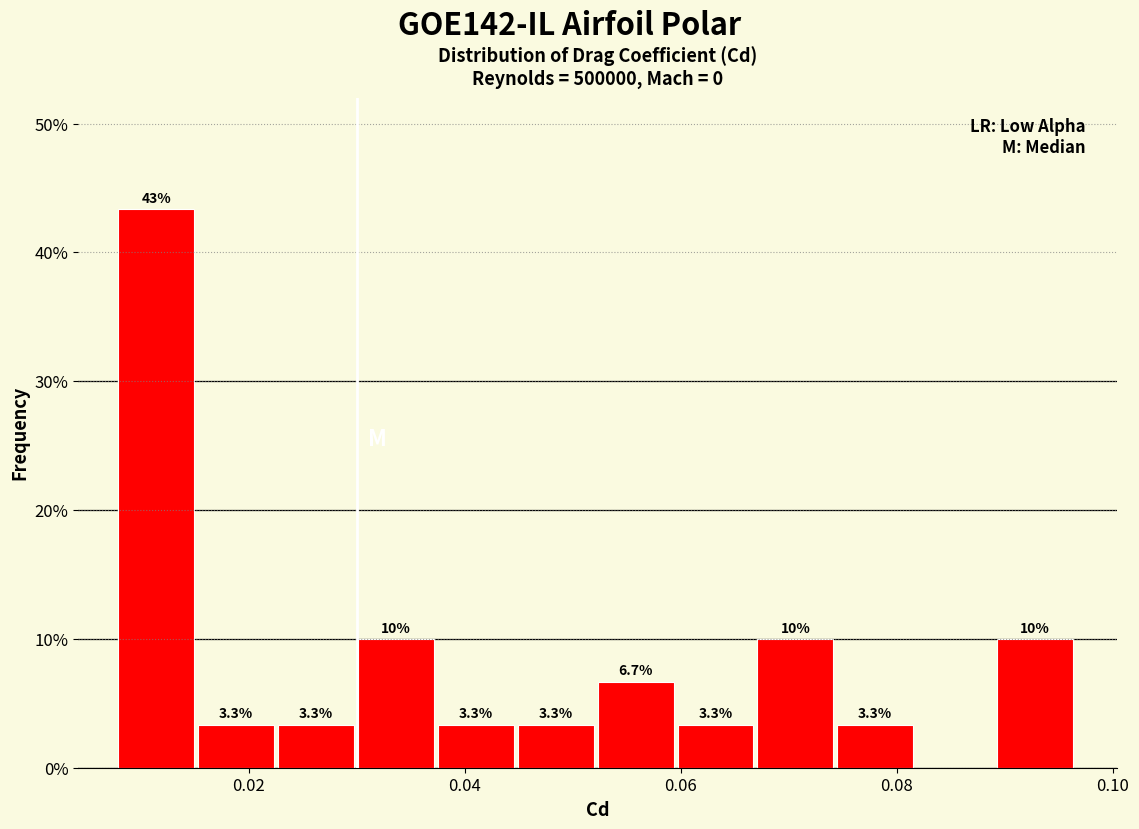

Read against the x-axis, roughly where is the centre of the tallest bar?

0.012